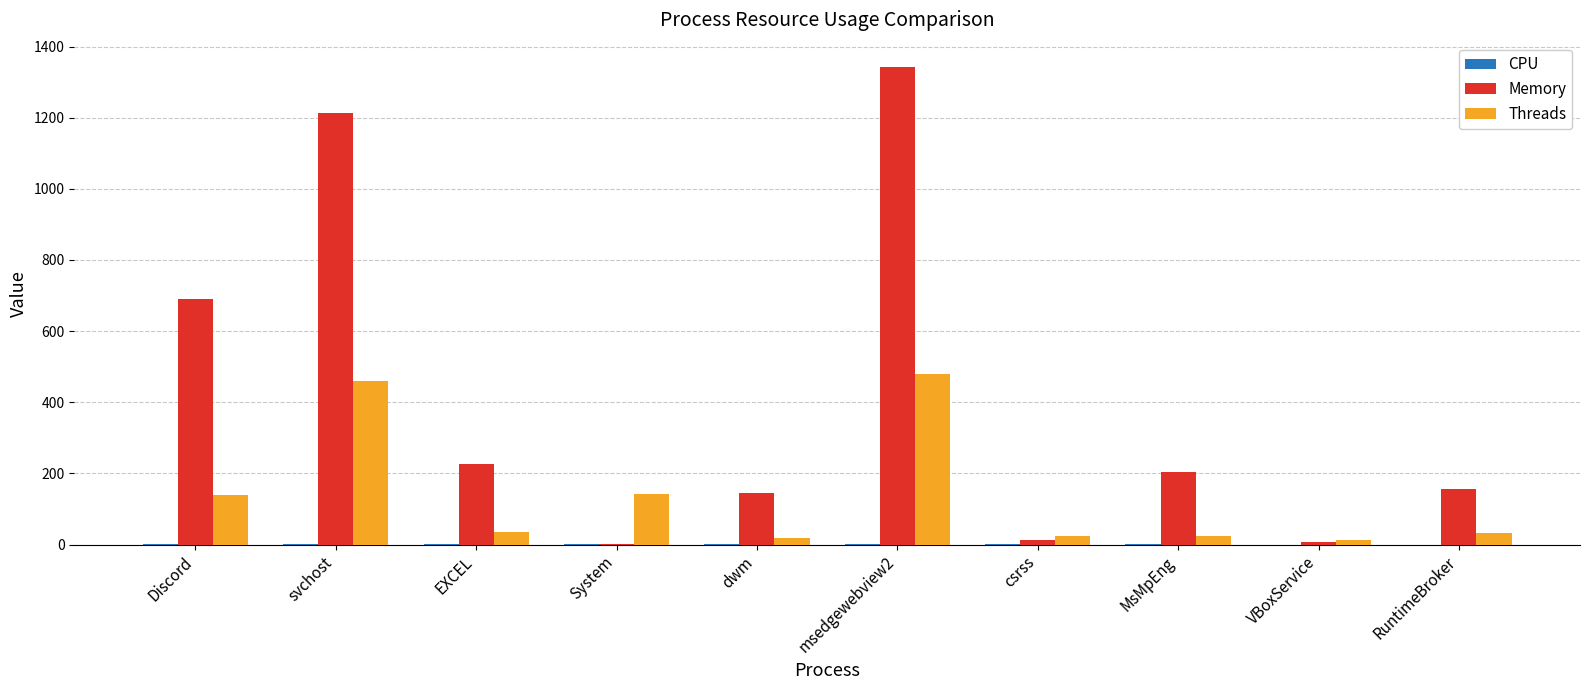

At which label is Memory closest to 671?

Discord